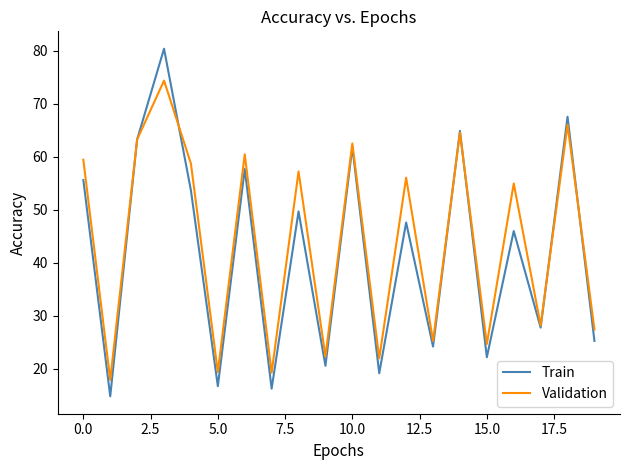

What is the highest value of the Validation series?

74.4